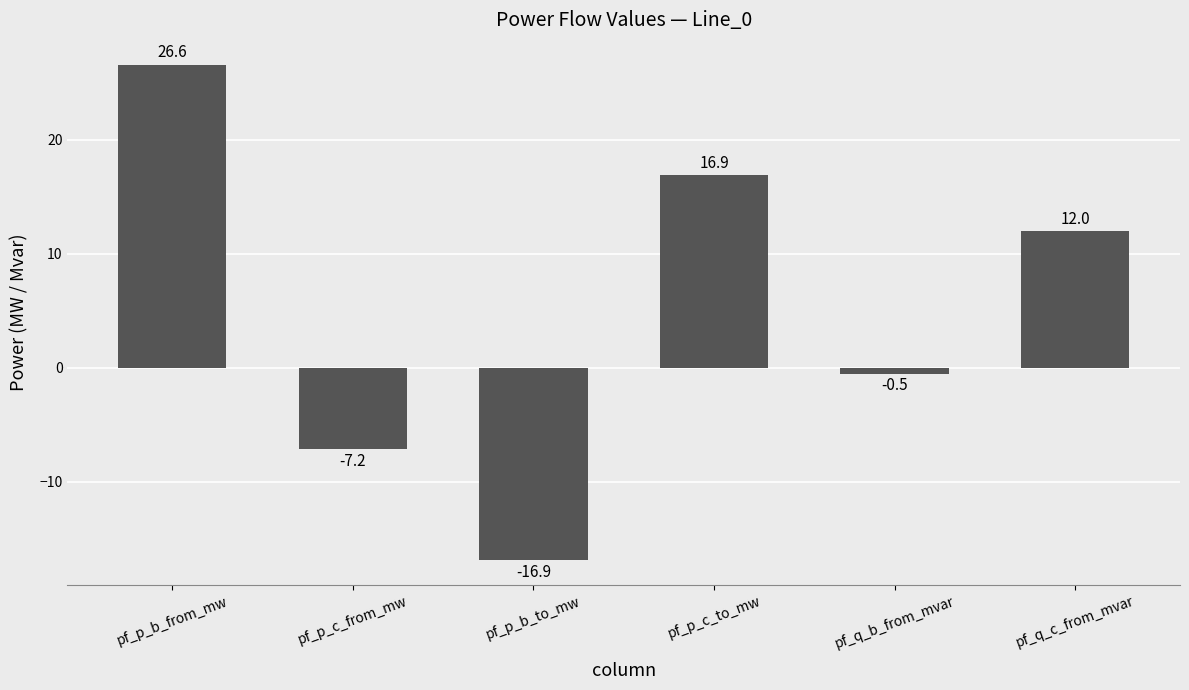

What is the label of the 5th bar from the right?

pf_p_c_from_mw